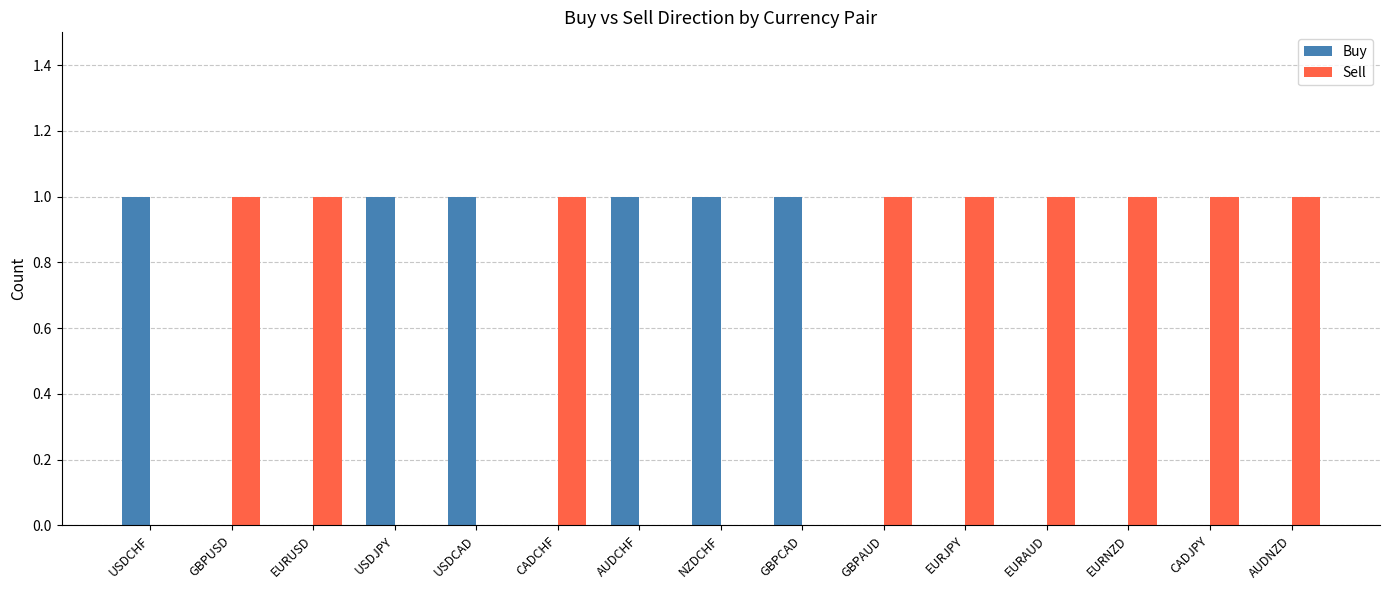

What is the sum of all Buy values?

6